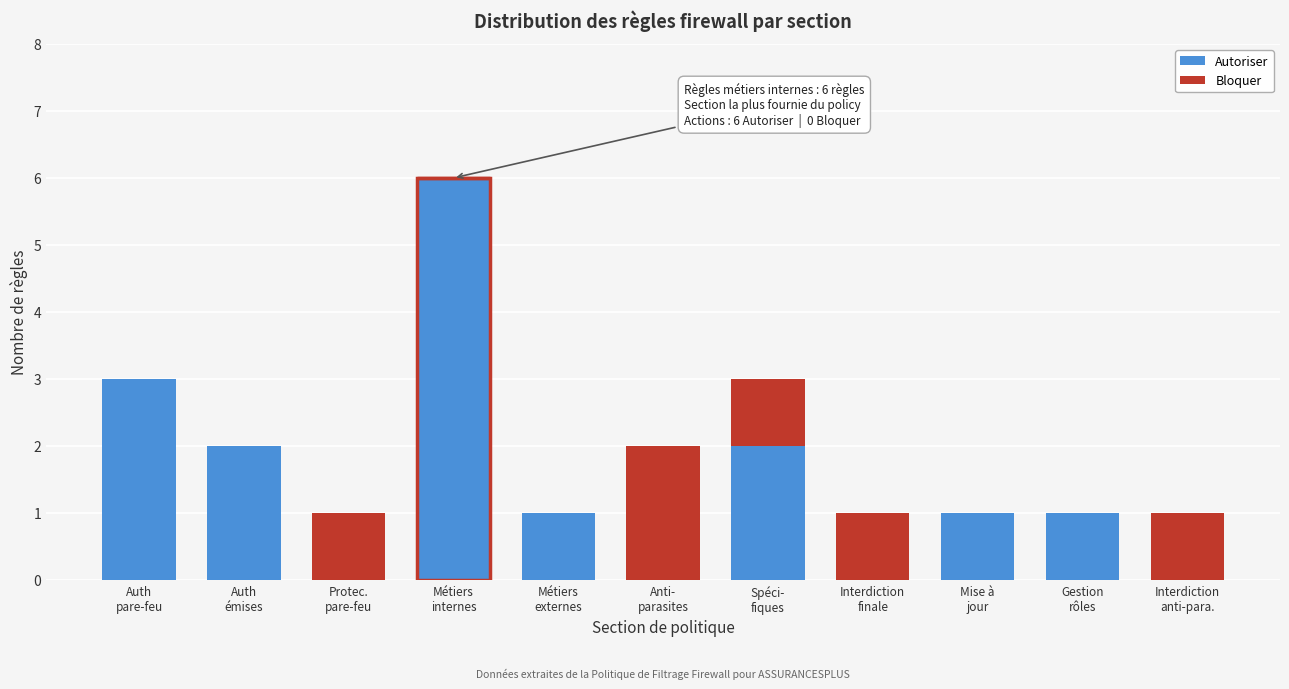

What is the maximum value for Autoriser?

6